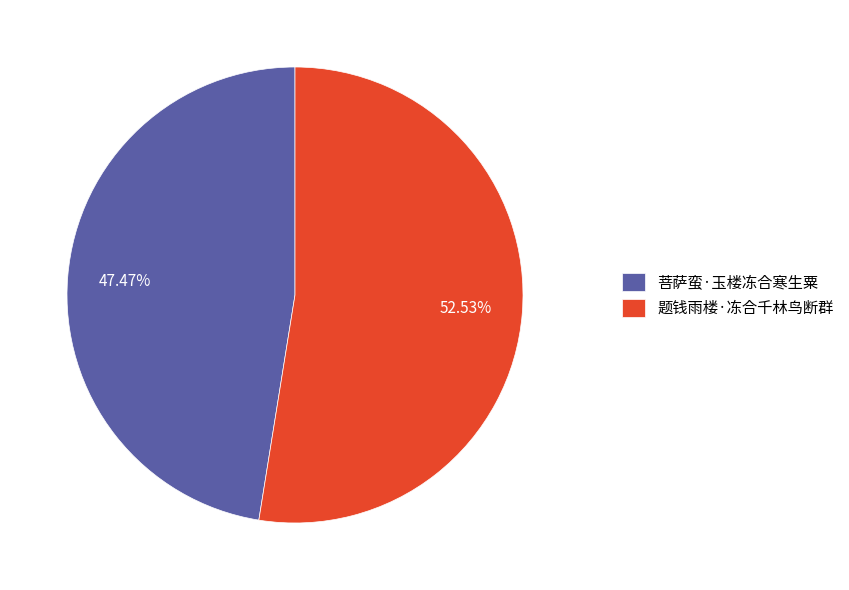

How many segments does this pie chart have?

2